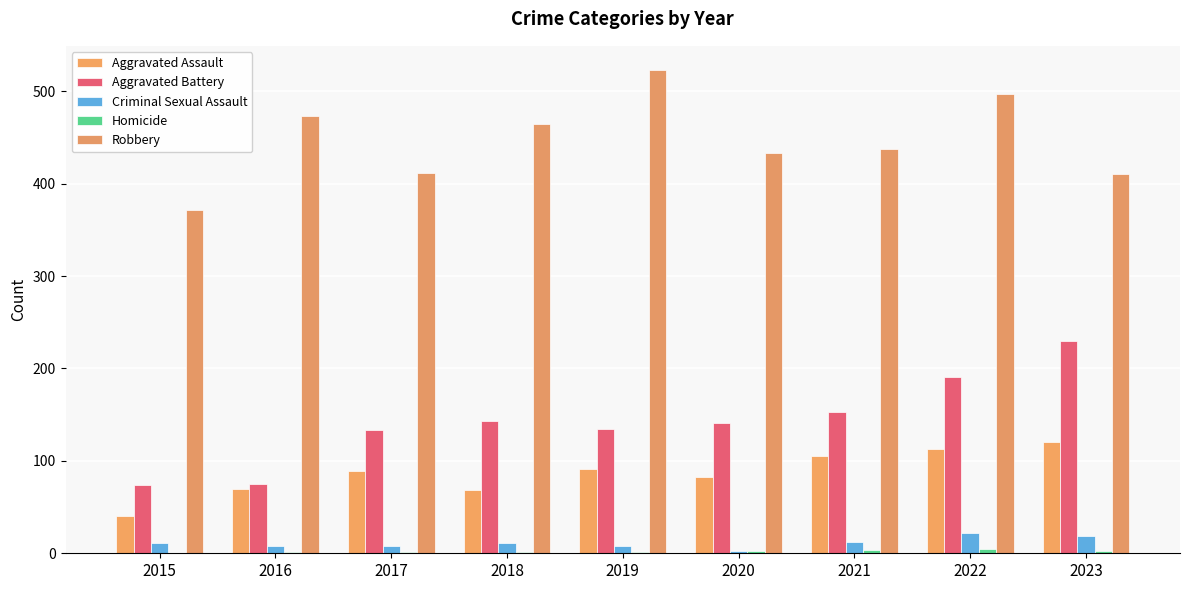

At how many categories does at least one series exceed 440?

4